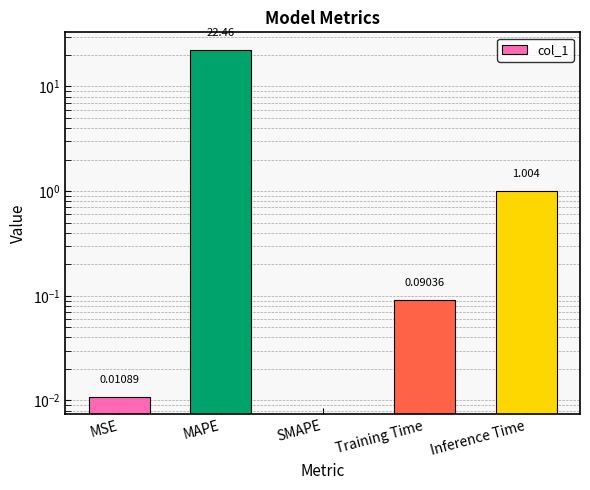

Reading left to right, what are all the values shown in this chart?

MSE=0.0	MAPE=22.5	SMAPE=0.0	Training Time=0.1	Inference Time=1.0